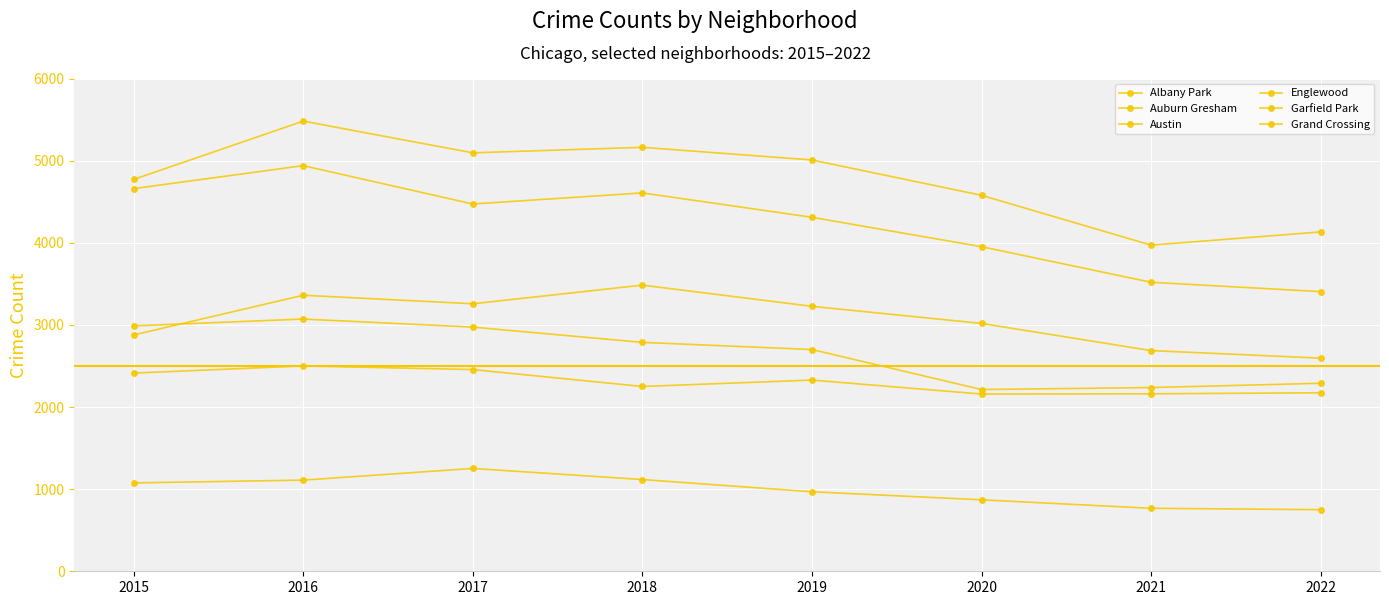

How many lines are shown in the chart?

6